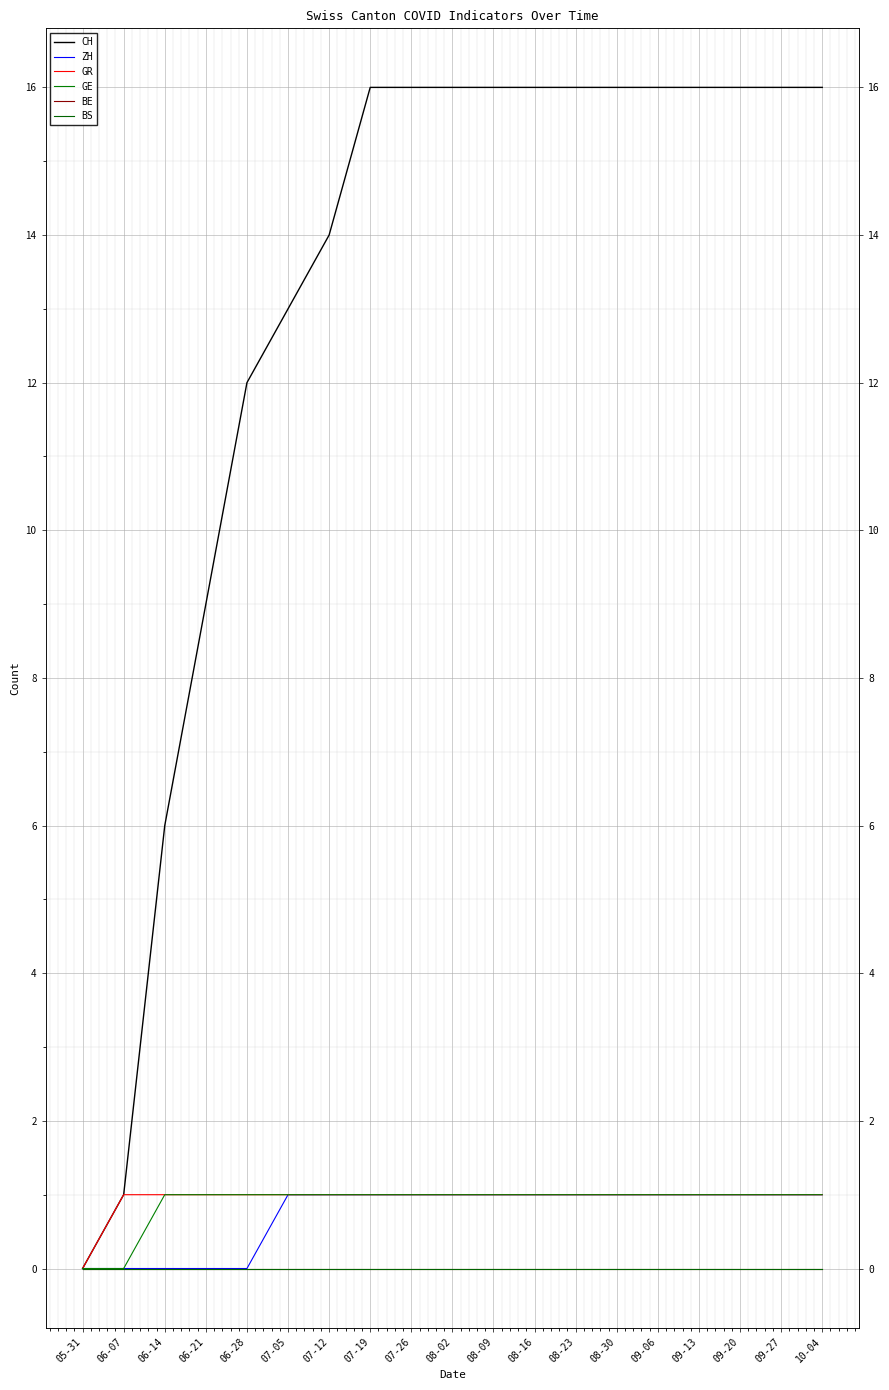

What is the maximum value for CH?

16